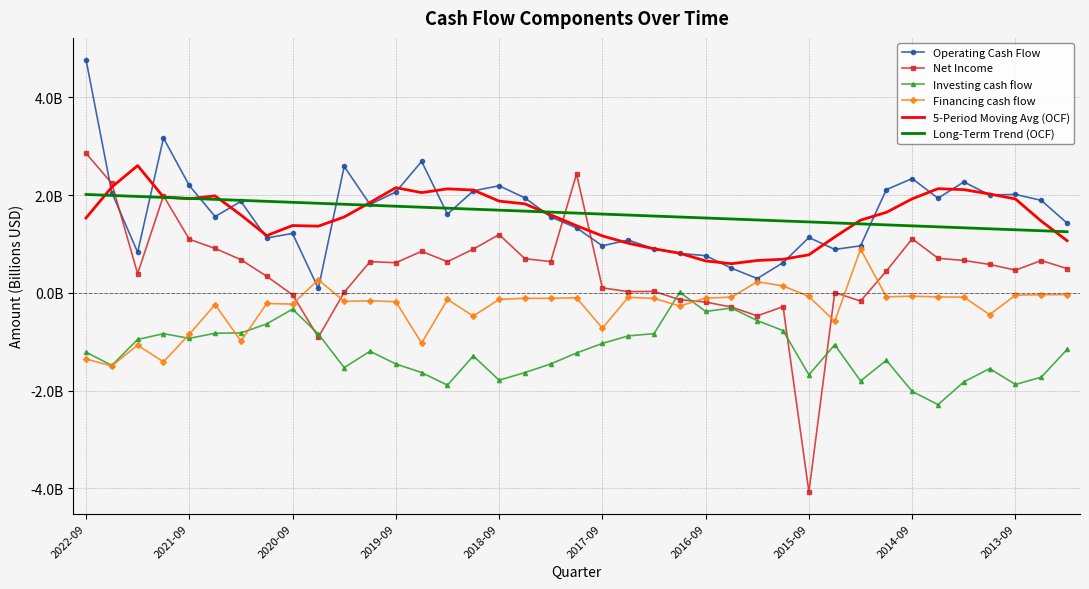

Rank the series by their maximum value, from highest to lowest.

Operating Cash Flow, Net Income, 5-Period Moving Avg (OCF), Long-Term Trend (OCF), Financing cash flow, Investing cash flow